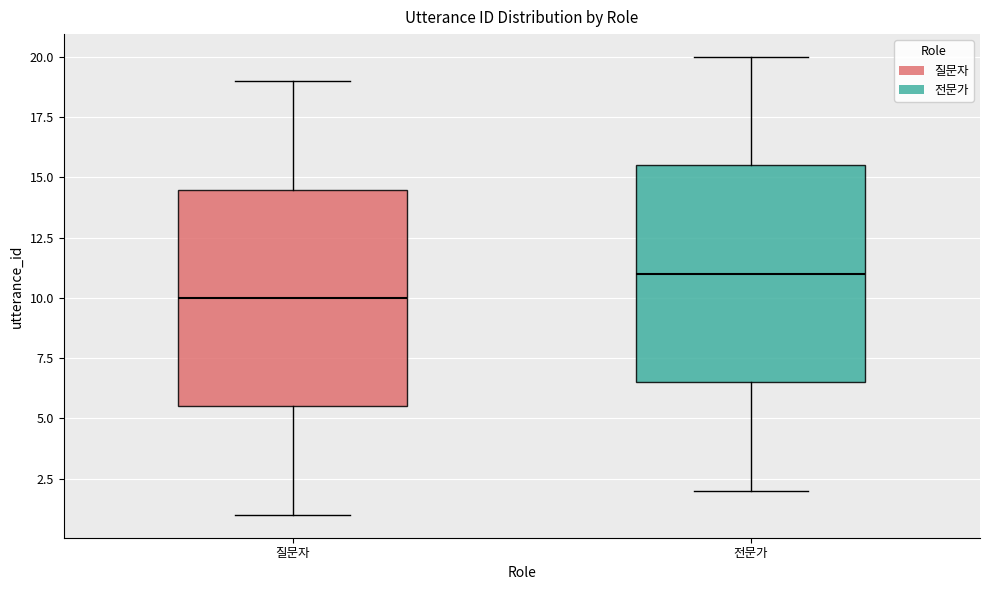

Which box's median line is the lowest?

질문자